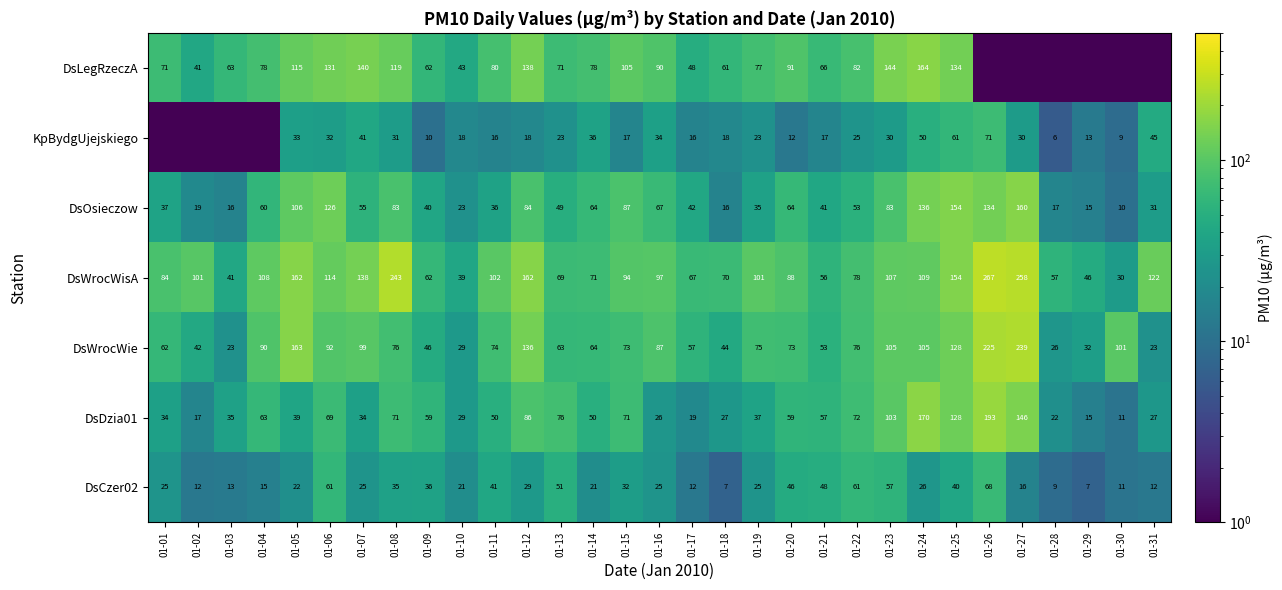

Is the value of DsLegRzeczA at 01-11 greater than the value of DsWrocWie at 01-30?

No